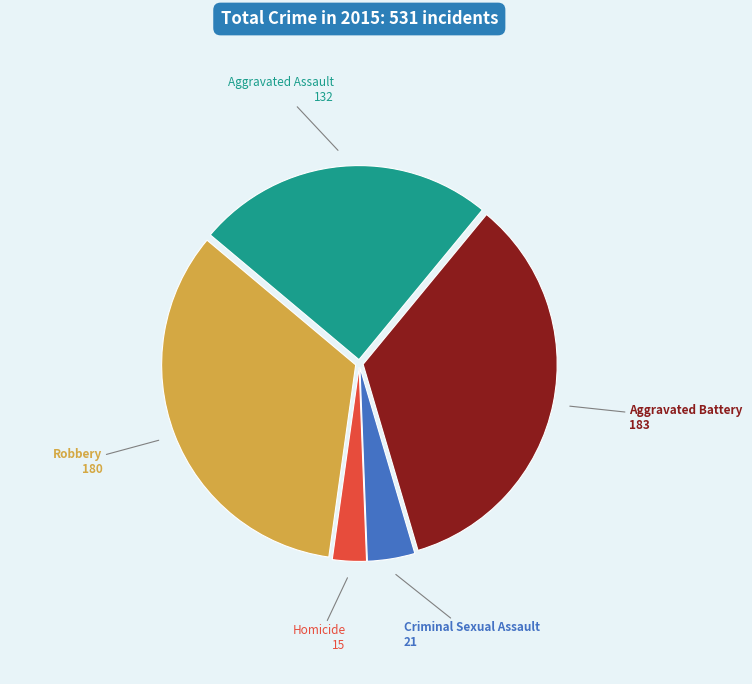

How many segments does this pie chart have?

5